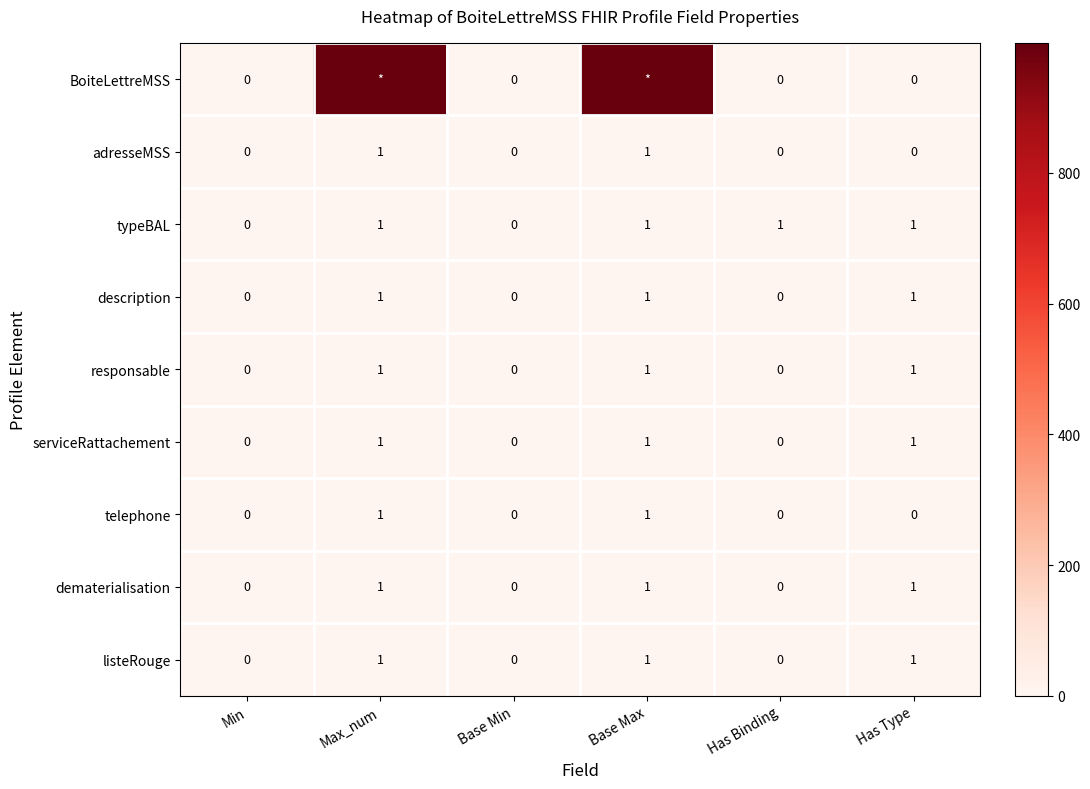

How many responsable values are between 0 and 1?

6